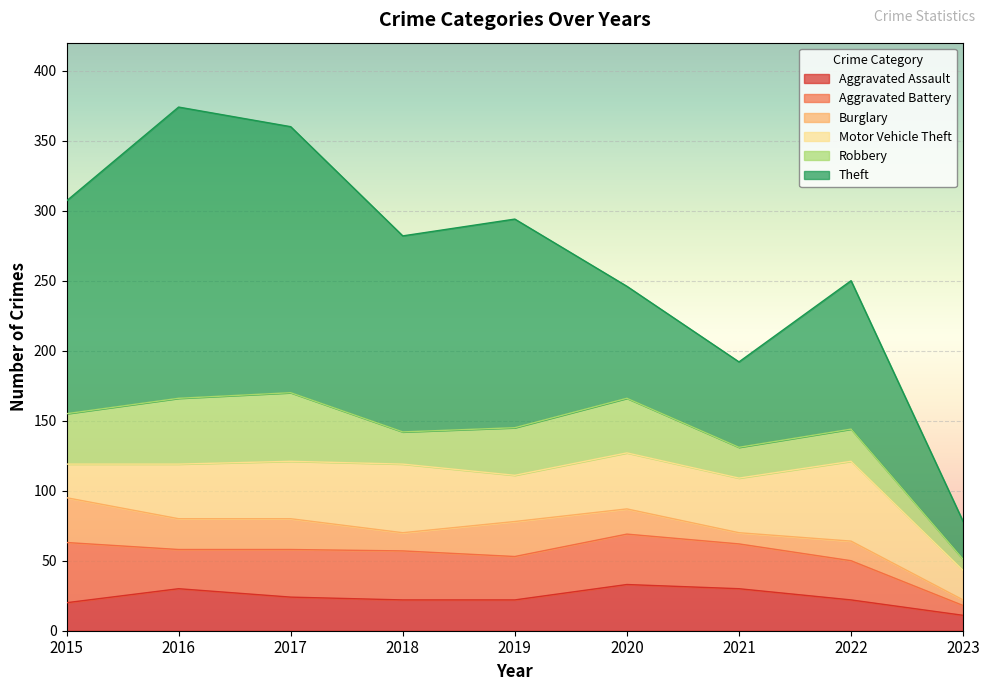

What is the value of the Motor Vehicle Theft point at the 2nd from the left?

39